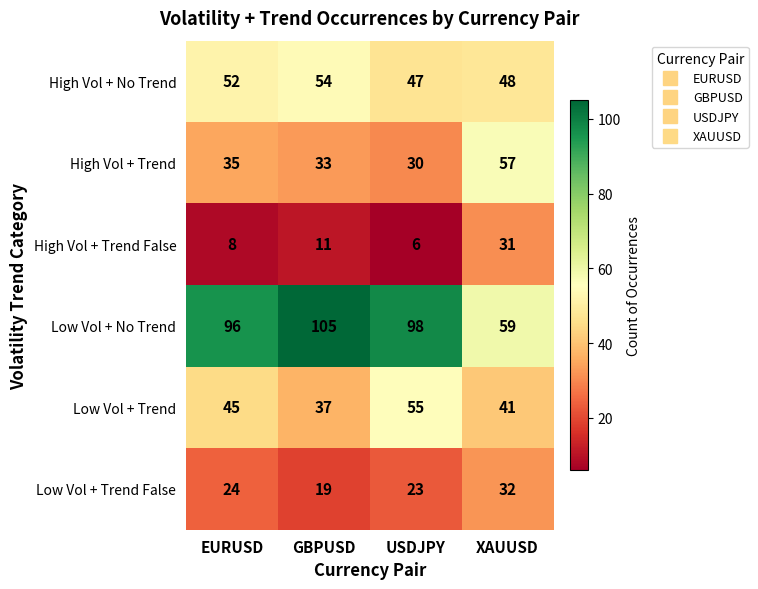

Count the number of data series in this chart.

6